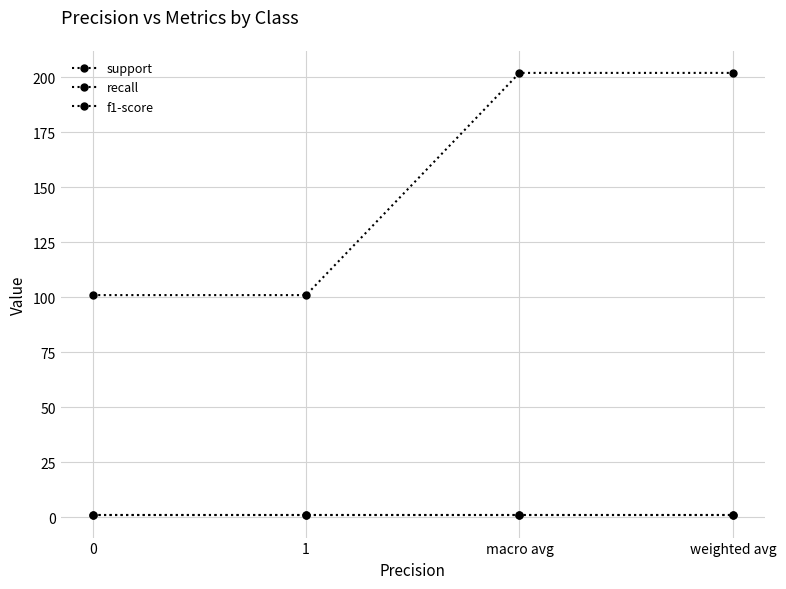

At how many categories does at least one series exceed 136?

2